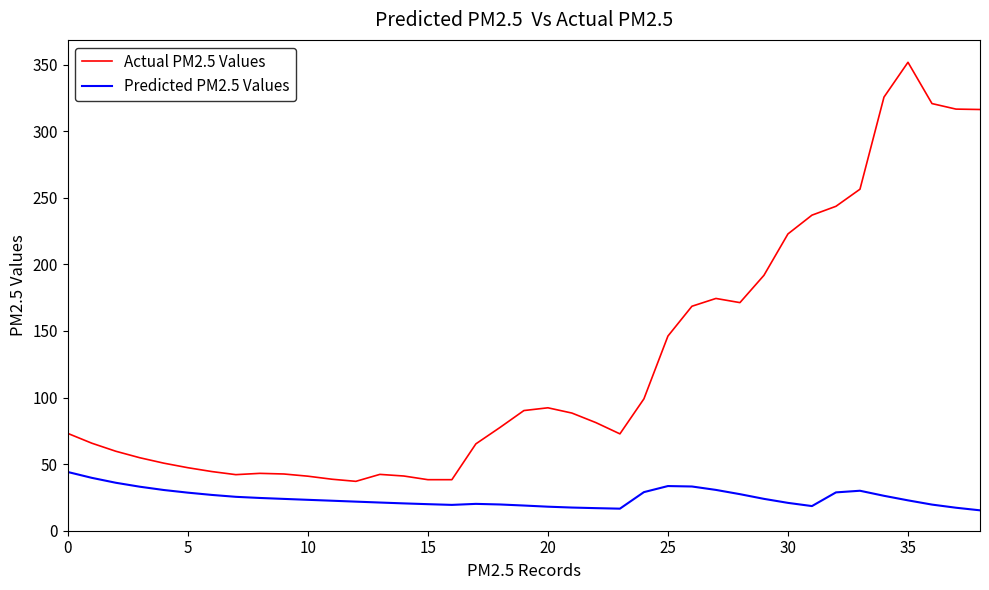

How many lines are shown in the chart?

2